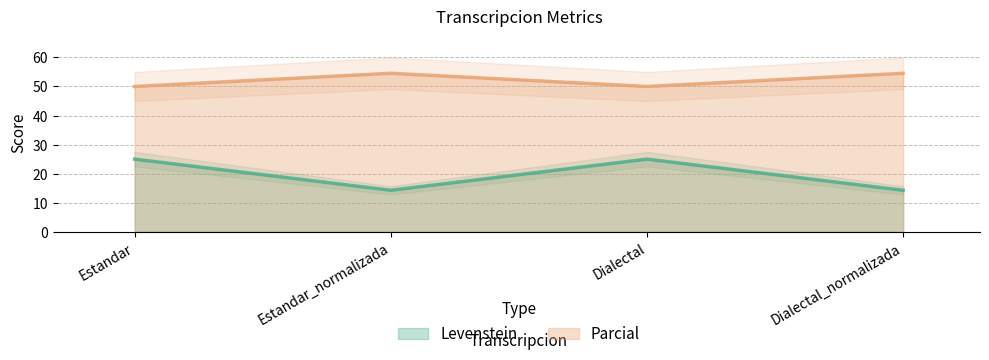

What is the label of the 4th point from the left?

Dialectal_normalizada